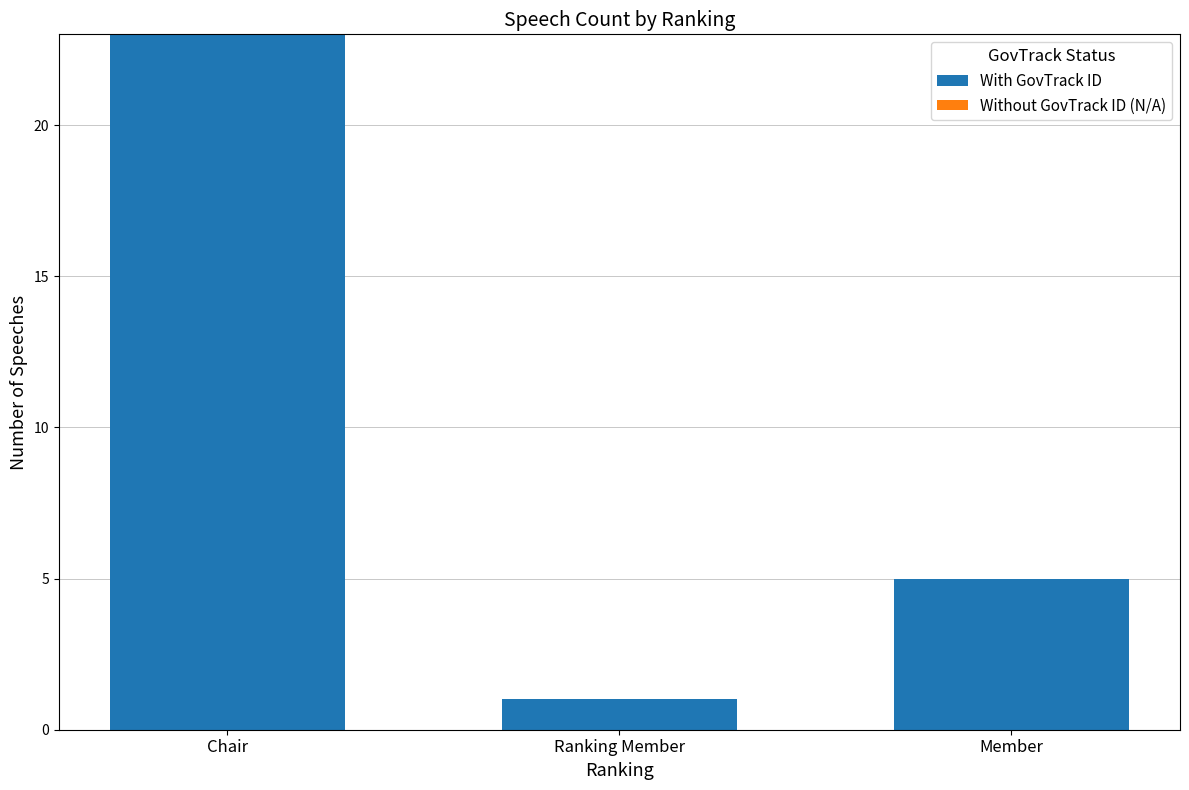

Between Member and Ranking Member, which is larger?

Member